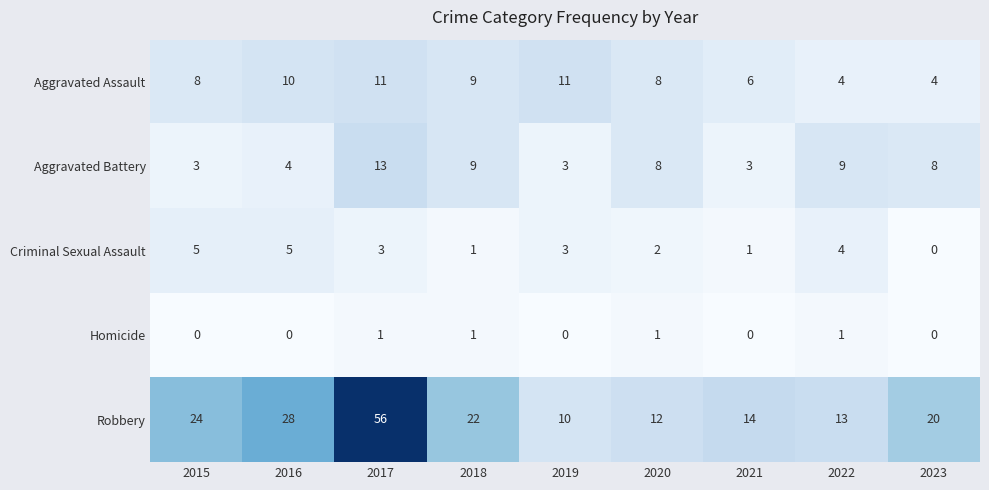

What is the difference between the maximum and second lowest values in the Aggravated Battery series?

10